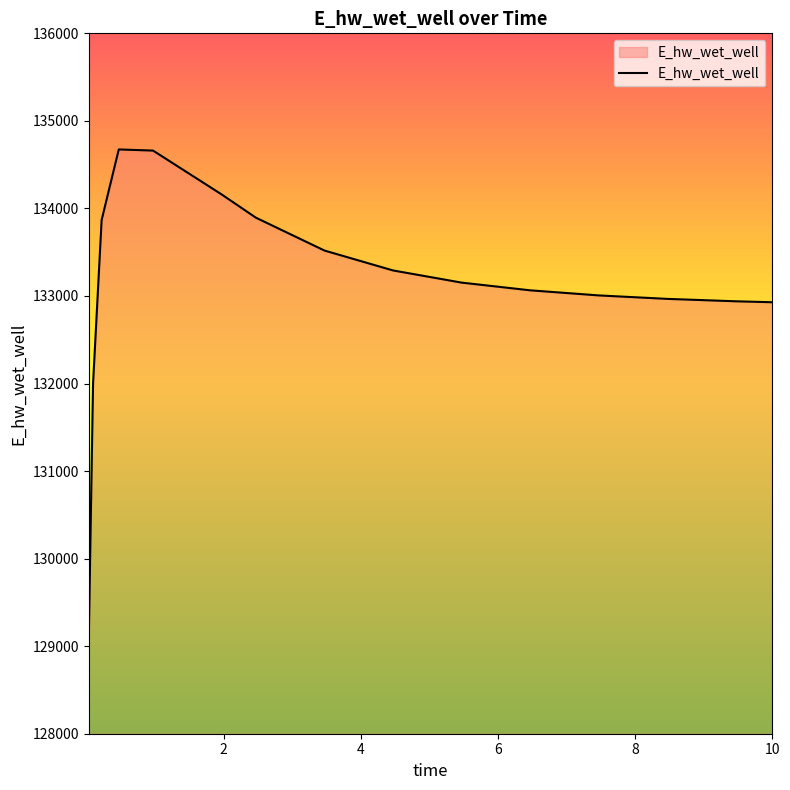

Does the chart display data point markers on the line(s)?

No